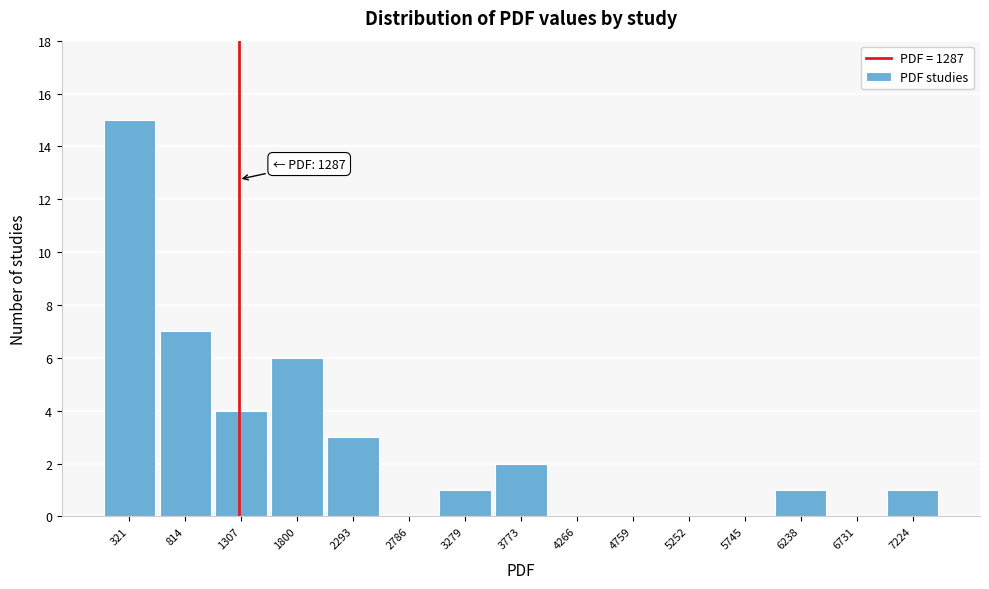

Which range on the x-axis has the tallest bar?

100 to 550